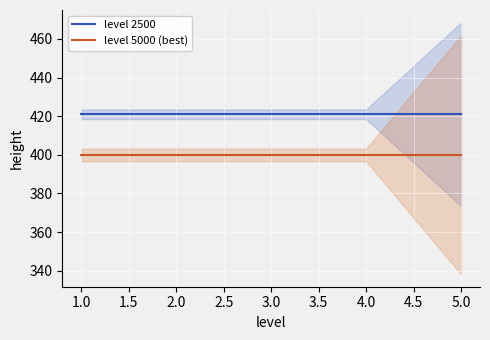

True or false: level 2500 and level 5000 (best) cross at least once.

False